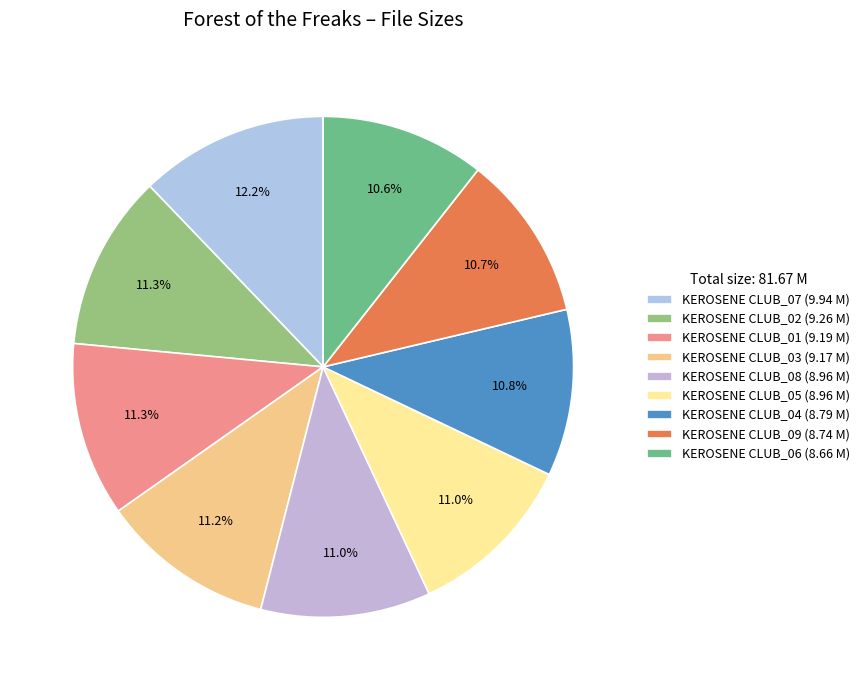

What is the smallest slice in the pie chart?

KEROSENE CLUB_06